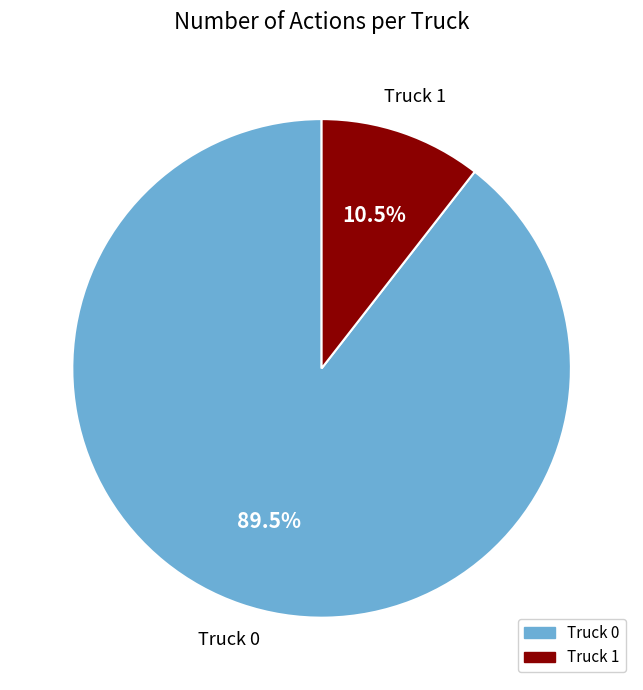

Do Truck 1 and Truck 0 together represent more than half of the pie?

Yes